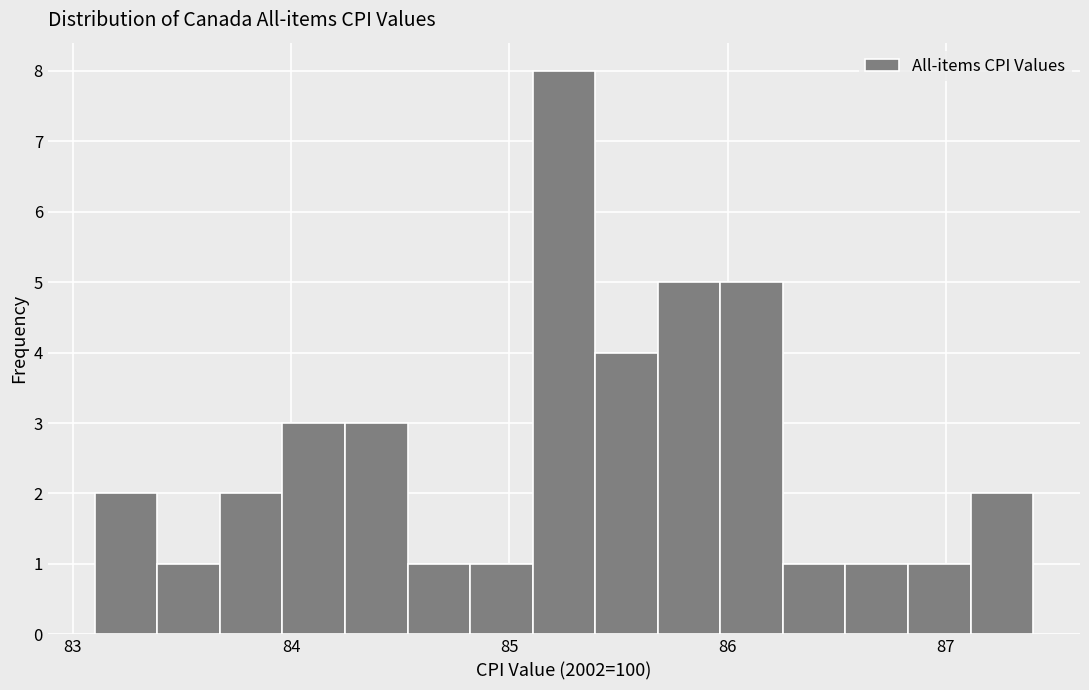

Read against the x-axis, roughly where is the centre of the tallest bar?

85.3